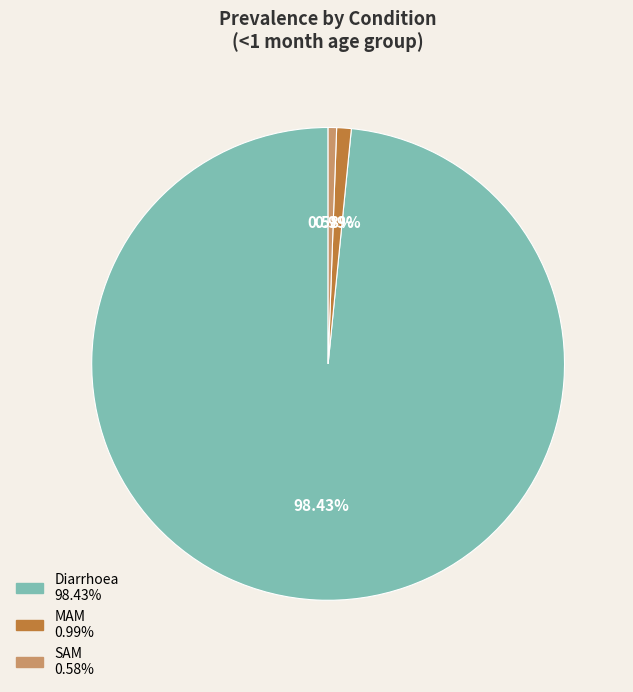

How much of the chart is everything except Diarrhoea?

1.6%